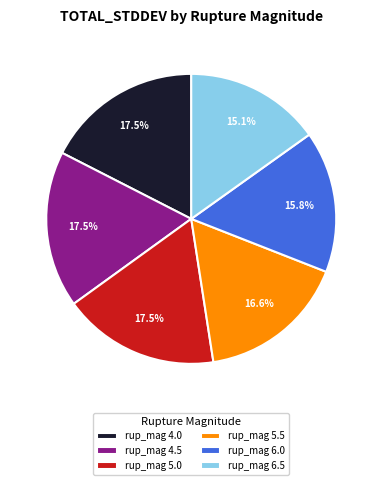

Does rup_mag 4.5 represent more than half of the total?

No